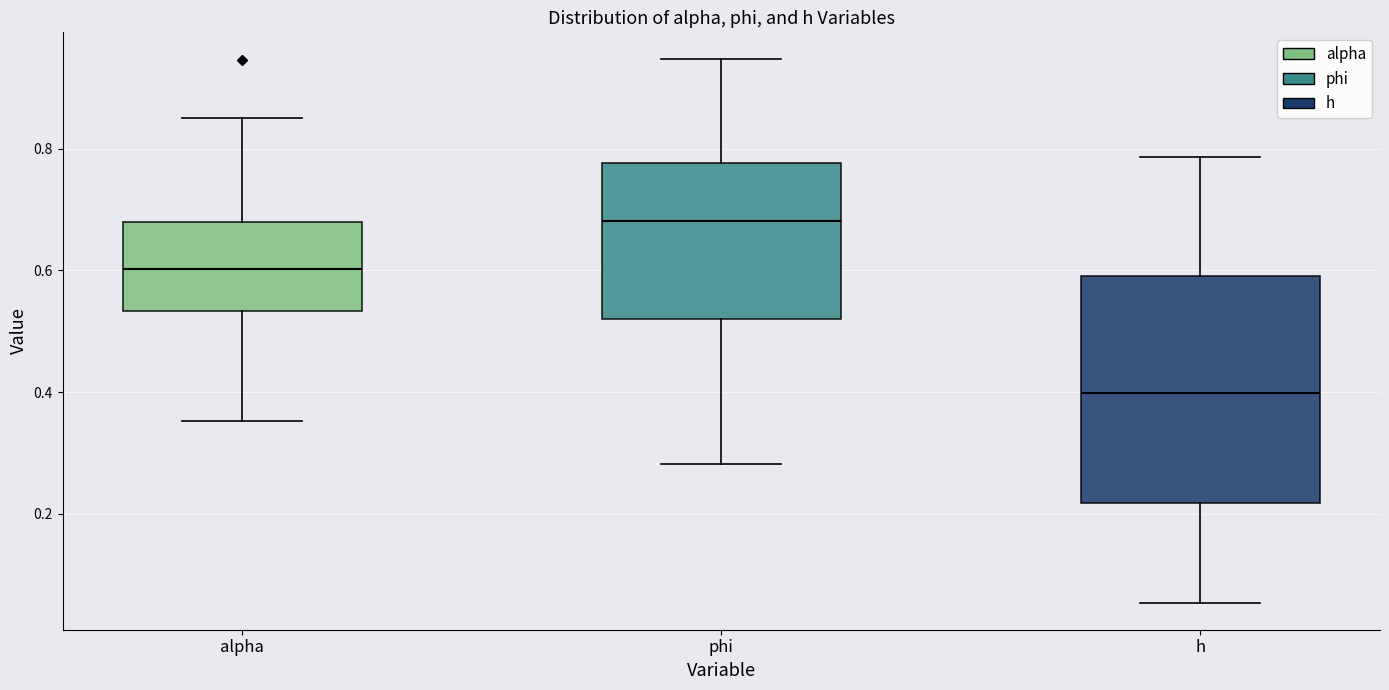

Which box has the lowest median line?

h